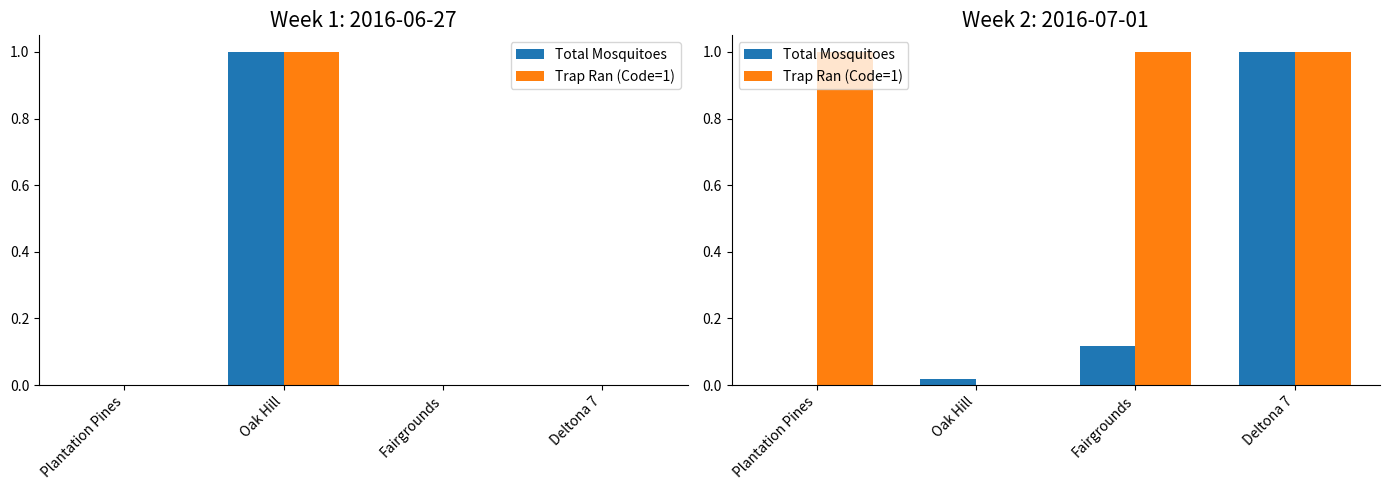

What value does the Trap Ran (Code=1) series have at Fairgrounds?

1.0